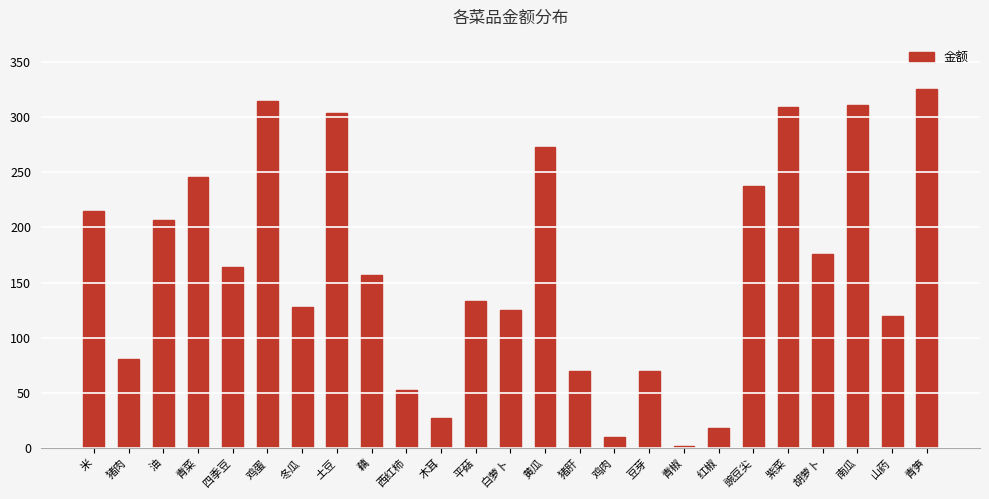

At which category does the chart reach its minimum across all series?

青椒